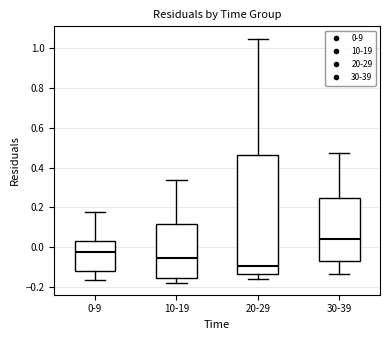

Comparing the boxes themselves (not the whiskers), which one is the tallest?

20-29